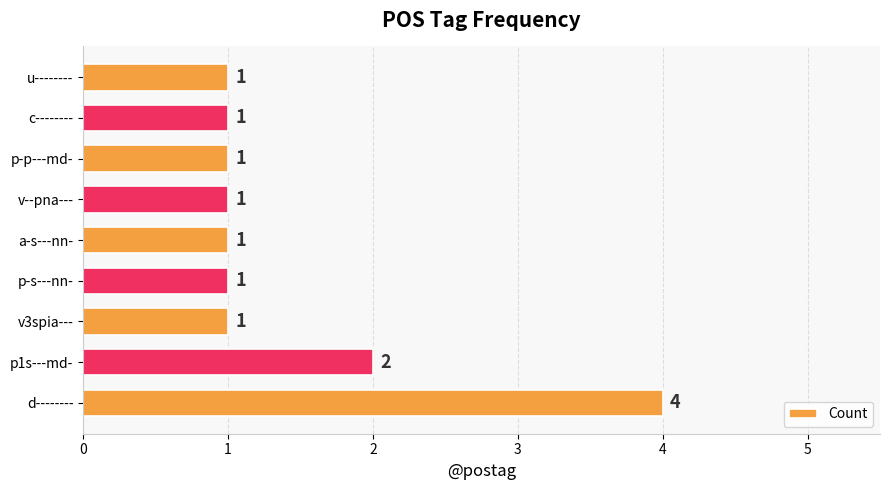

Approximately how many times larger is the value at d-------- compared to p-p---md-?

4.0